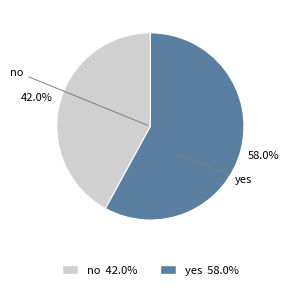

To the nearest percent, what is the difference between the no and yes slice percentages?

16%